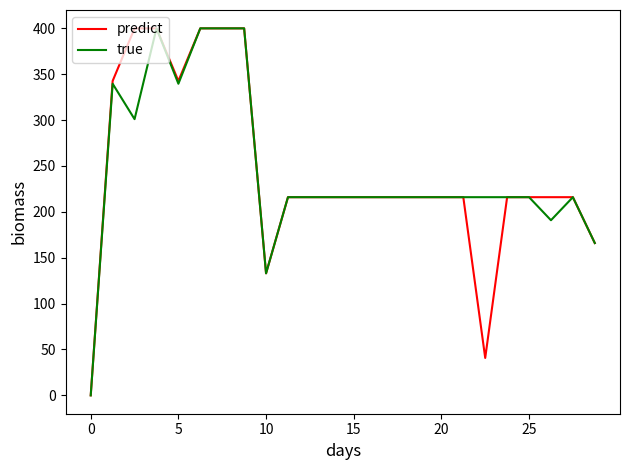

What is the maximum value shown in the chart?

400.0